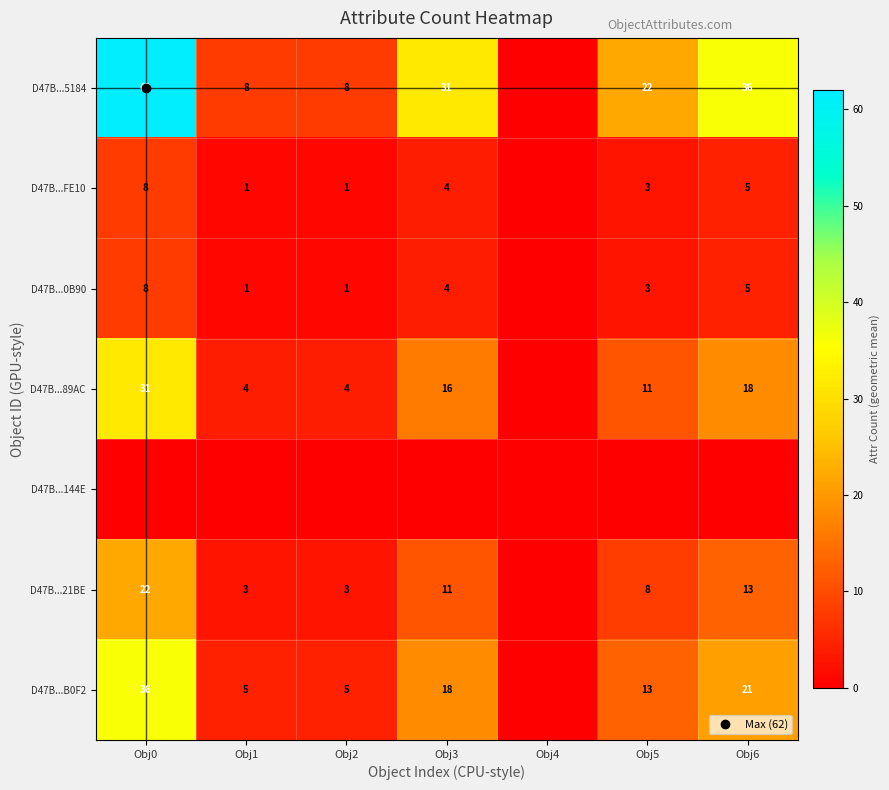

The value of D47B...21BE at Obj4 is 11.5. True or false?

False